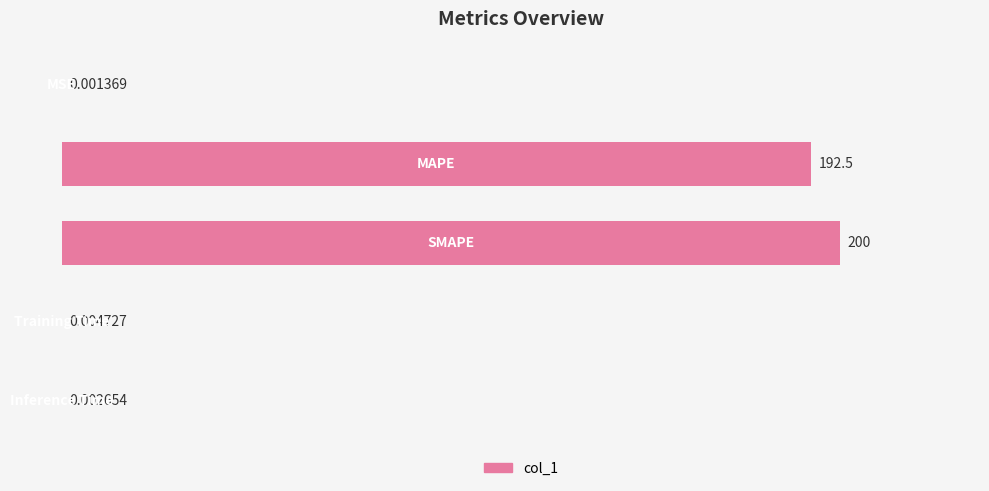

What is the sum of all values?

392.5